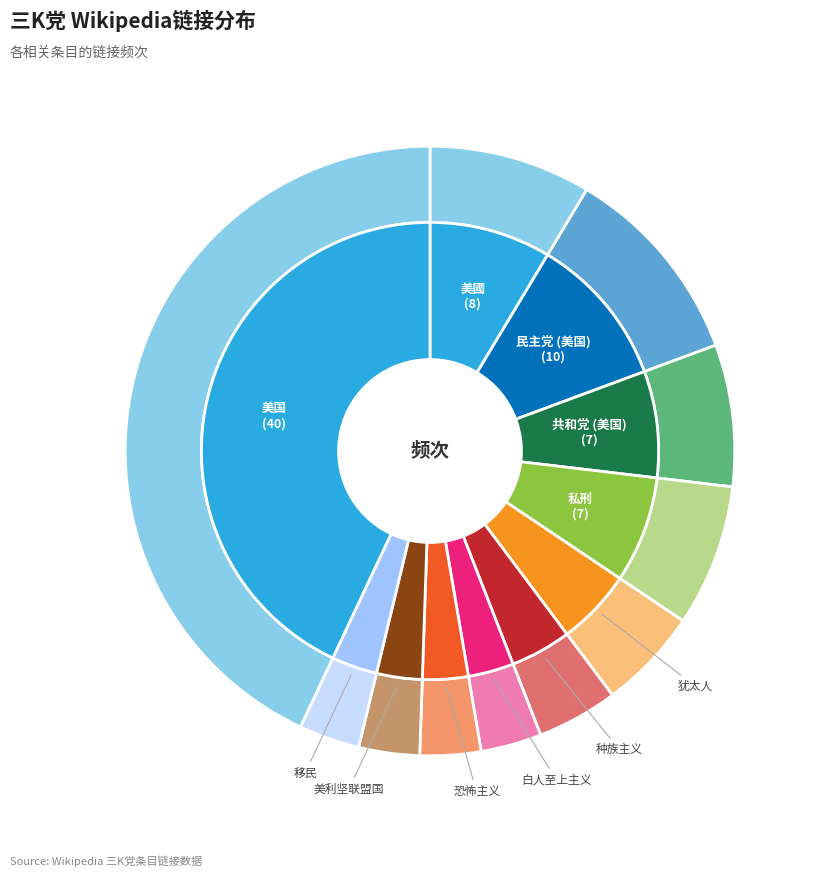

The 美国 slice represents 34% of the pie. True or false?

False